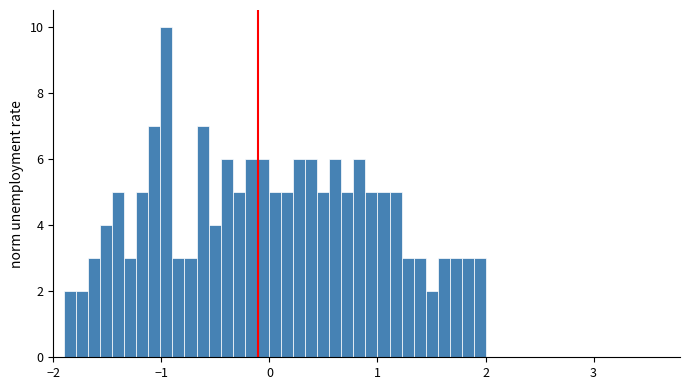

Around what value on the x-axis is the tallest bar? Give the approximate position of its centre, as read against the axis.

-1.0